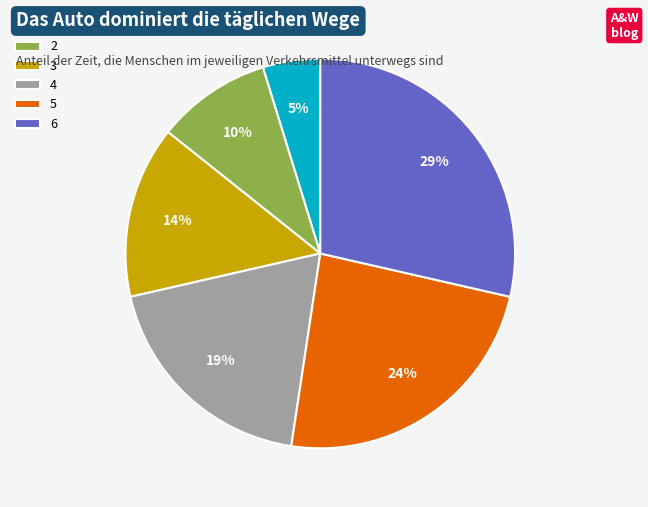

Is 6 the majority of the pie?

No